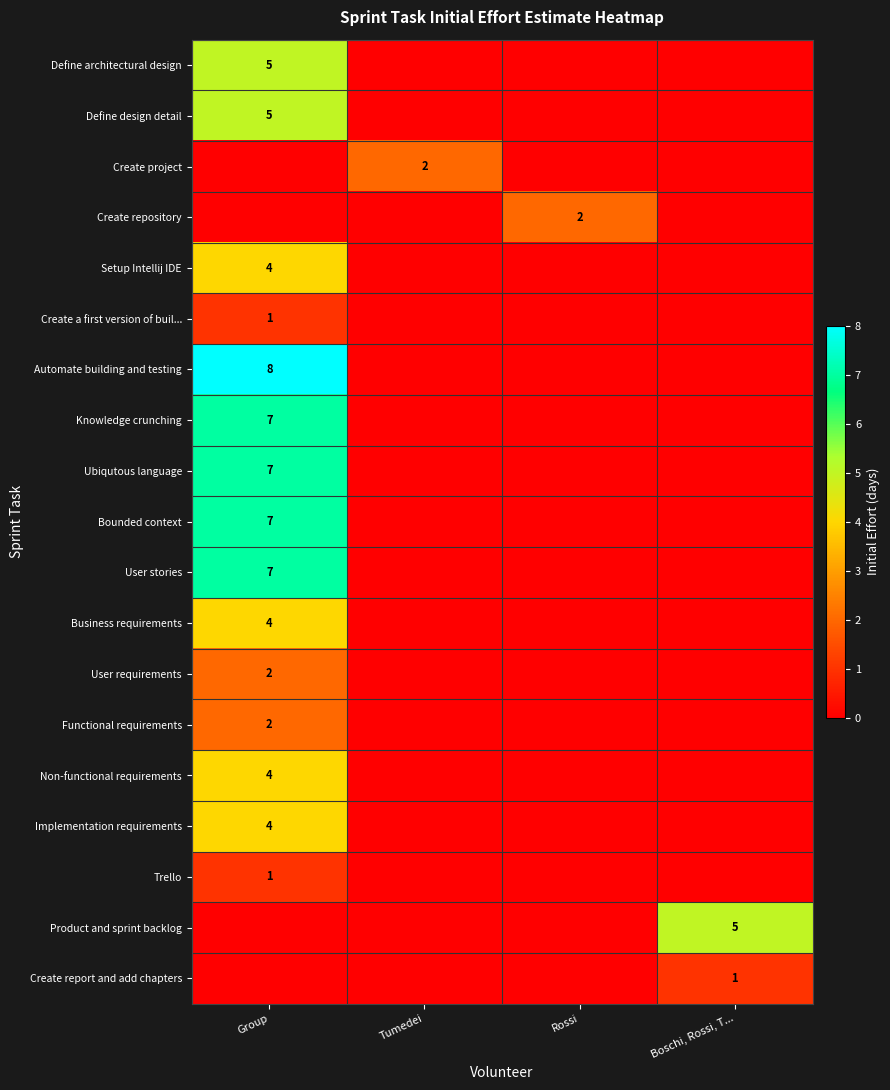

At which category is the sum across all series the highest?

Group